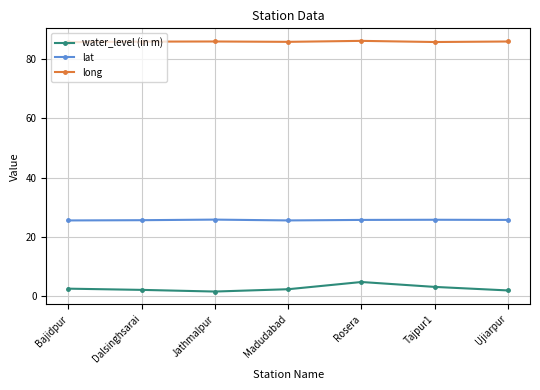

What is the label of the 4th point from the right?

Madudabad